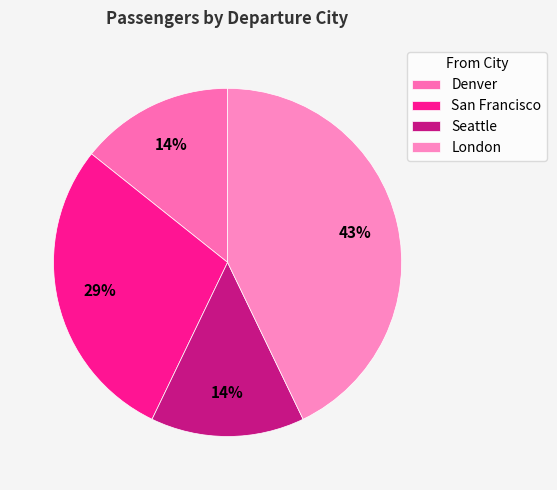

To the nearest percent, what is the difference between the largest and smallest slice percentages?

29%